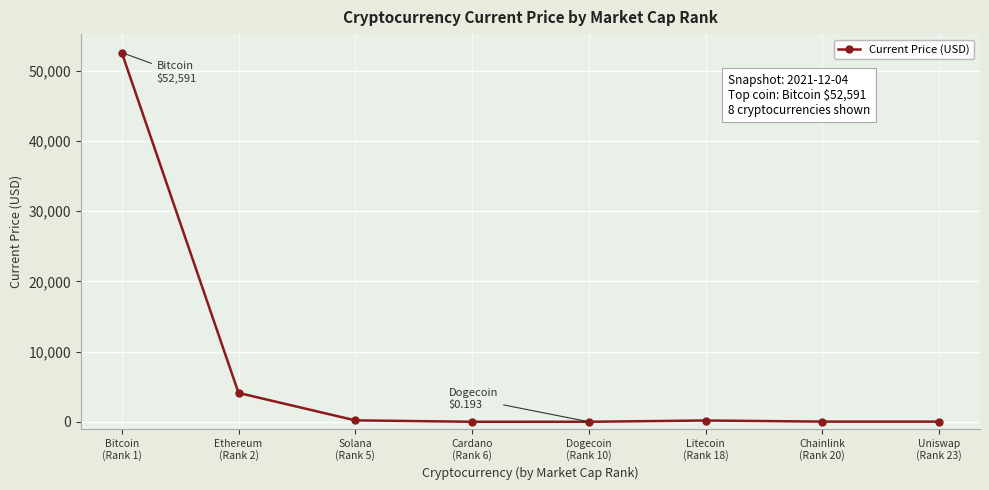

What is the label of the 6th point from the right?

Solana
(Rank 5)